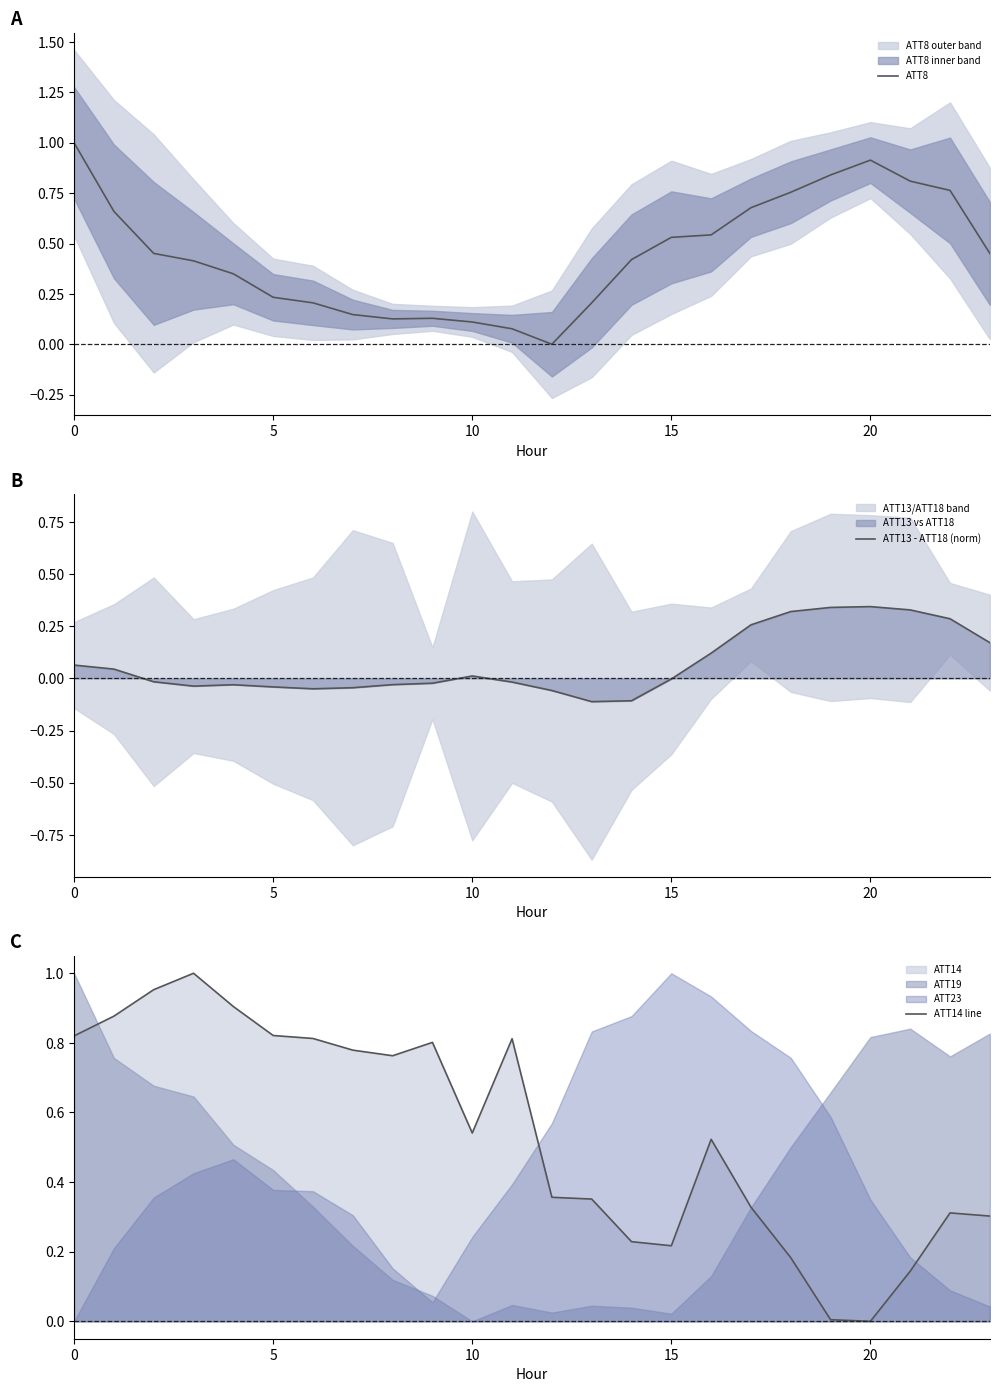

Reading right to left, extract all data points from this chart.

ATT8: 0.5	0.8	0.8	0.9	0.8	0.8	0.7	0.5	0.5	0.4	0.2	0.0	0.1	0.1	0.1	0.1	0.1	0.2	0.2	0.3	0.4	0.5	0.7	1.0
ATT13 - ATT18 (norm): 0.2	0.3	0.3	0.3	0.3	0.3	0.3	0.1	-0.0	-0.1	-0.1	-0.1	-0.0	0.0	-0.0	-0.0	-0.0	-0.0	-0.0	-0.0	-0.0	-0.0	0.0	0.1
ATT14 line: 0.3	0.3	0.1	0.0	0.0	0.2	0.3	0.5	0.2	0.2	0.4	0.4	0.8	0.5	0.8	0.8	0.8	0.8	0.8	0.9	1.0	1.0	0.9	0.8